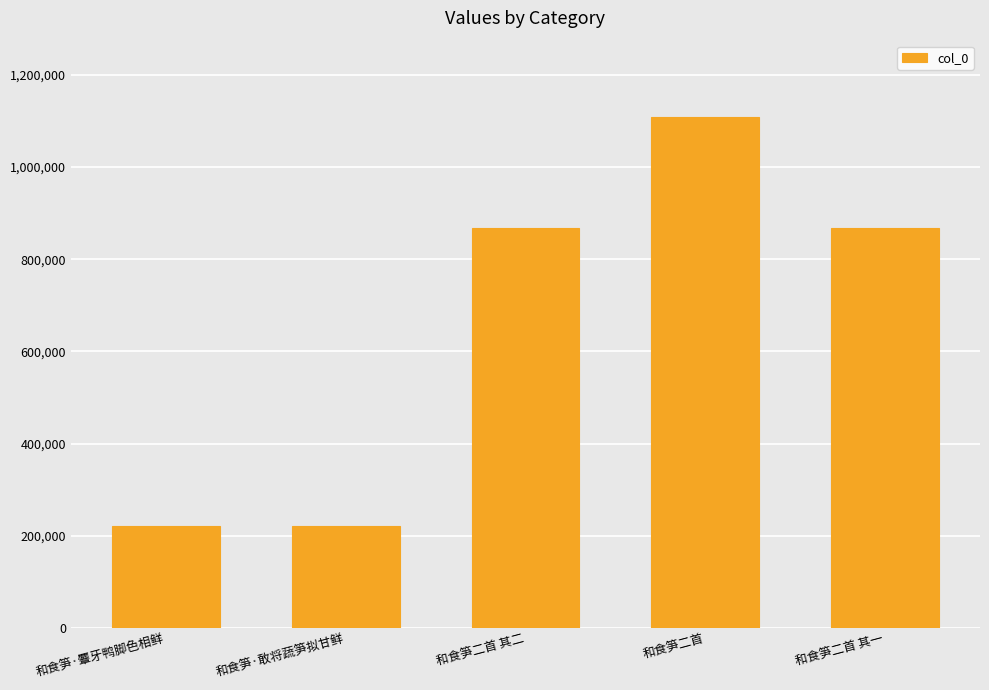

What is the difference between the maximum and minimum values?

885203